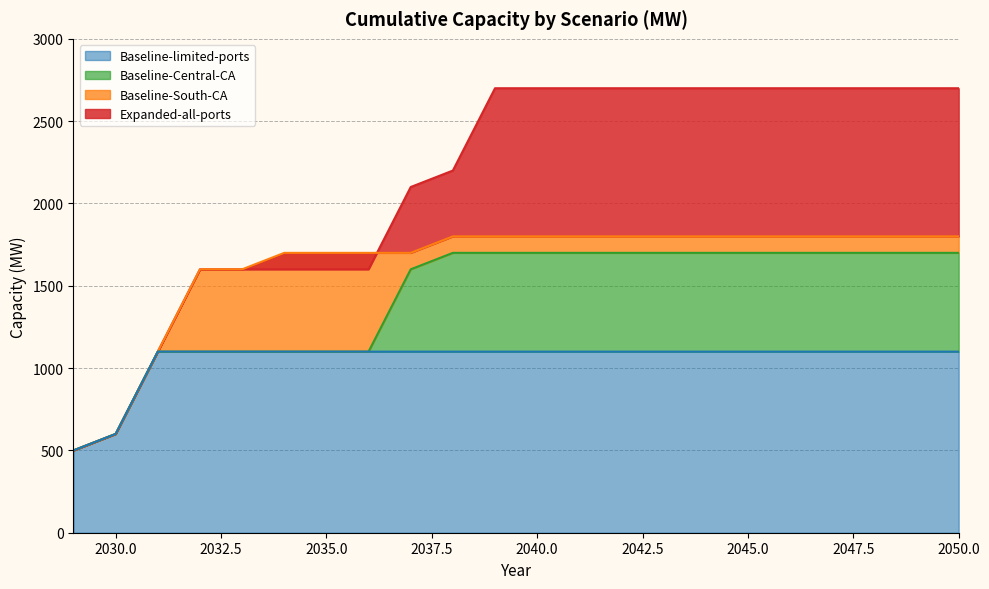

The value of Baseline-South-CA at 2050 is 2837. True or false?

False